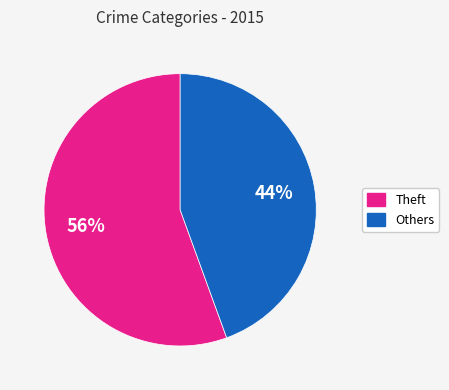

Is there a majority slice in this chart?

Yes